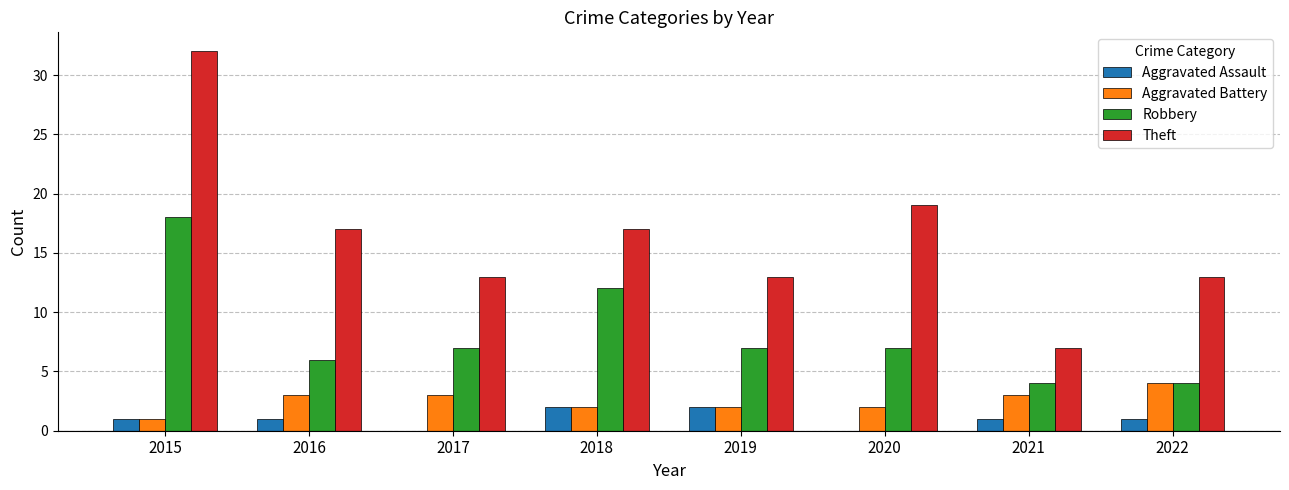

Is the value of Robbery at 2021 greater than the value of Theft at 2021?

No